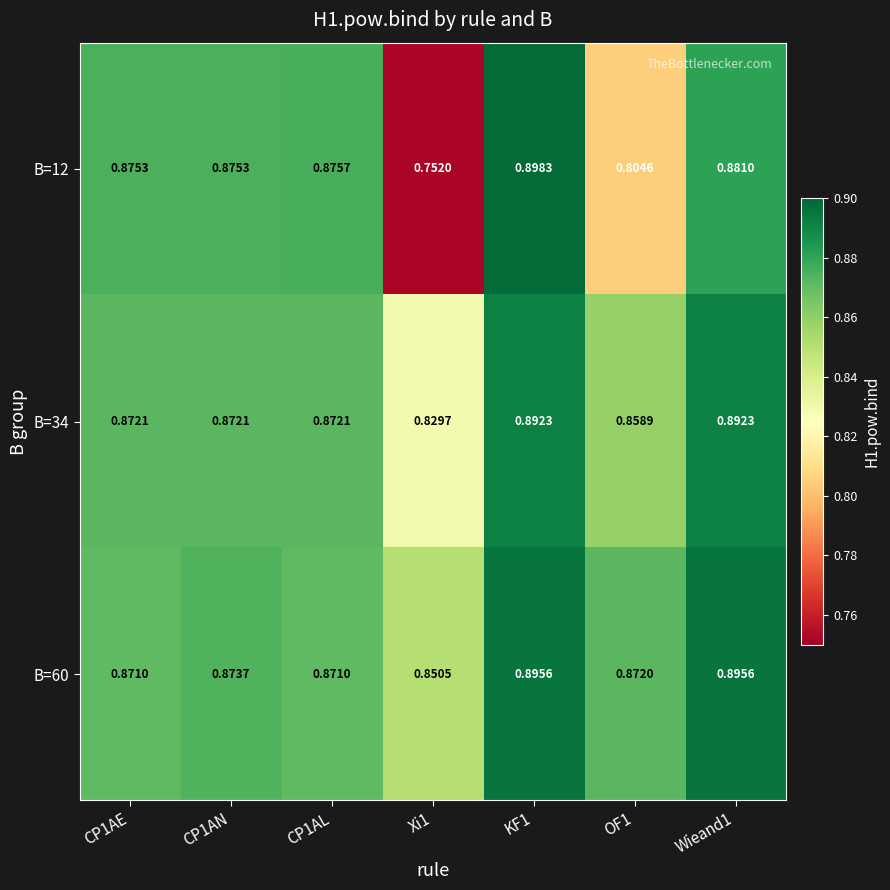

At how many categories does at least one series exceed 0?

7